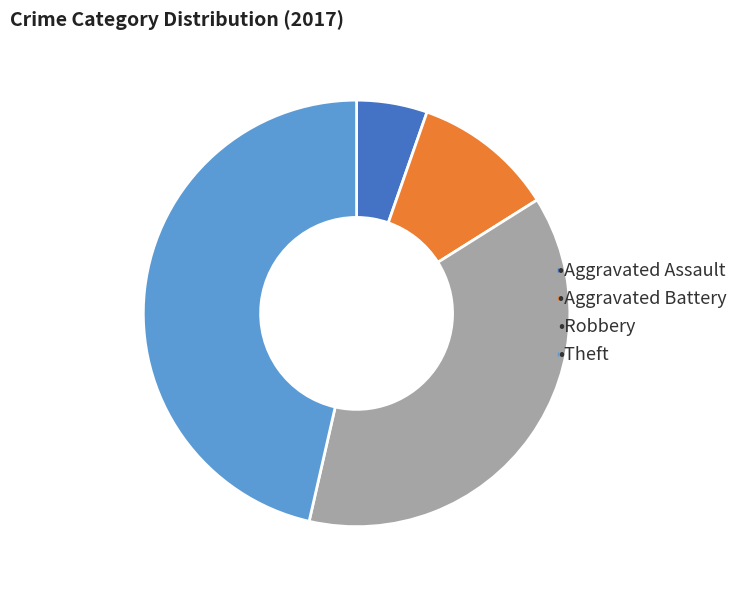

Is there a majority slice in this chart?

No